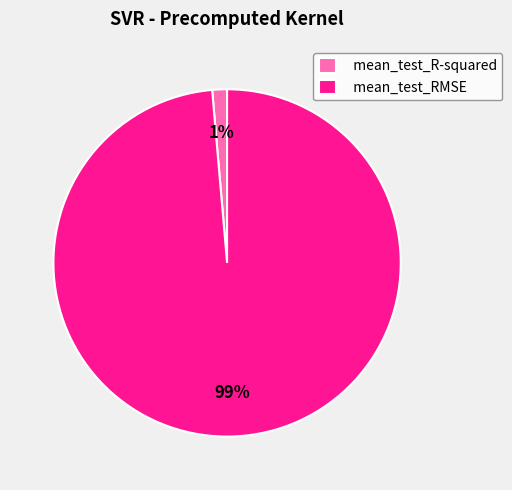

Do mean_test_R-squared and mean_test_RMSE together represent more than half of the pie?

Yes